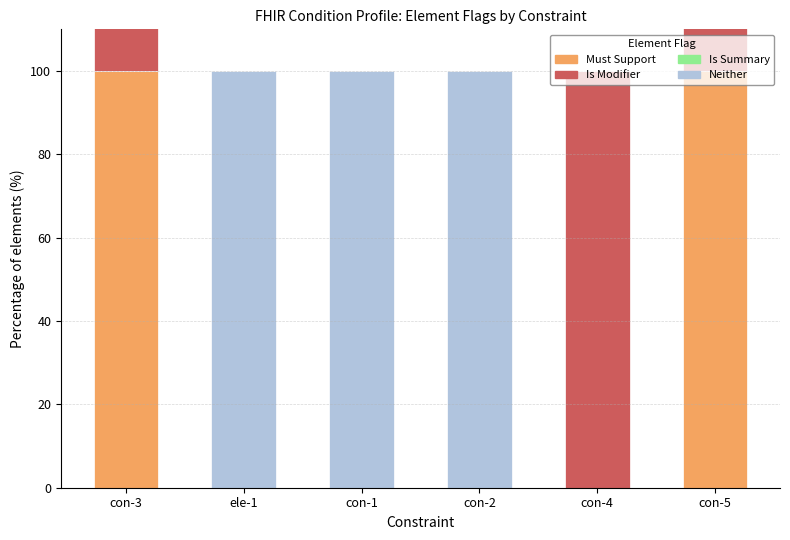

What is the sum of all Neither values?

300